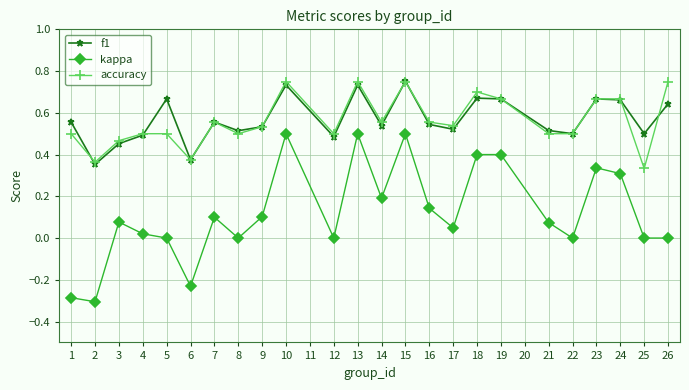

True or false: accuracy and kappa cross at least once.

False